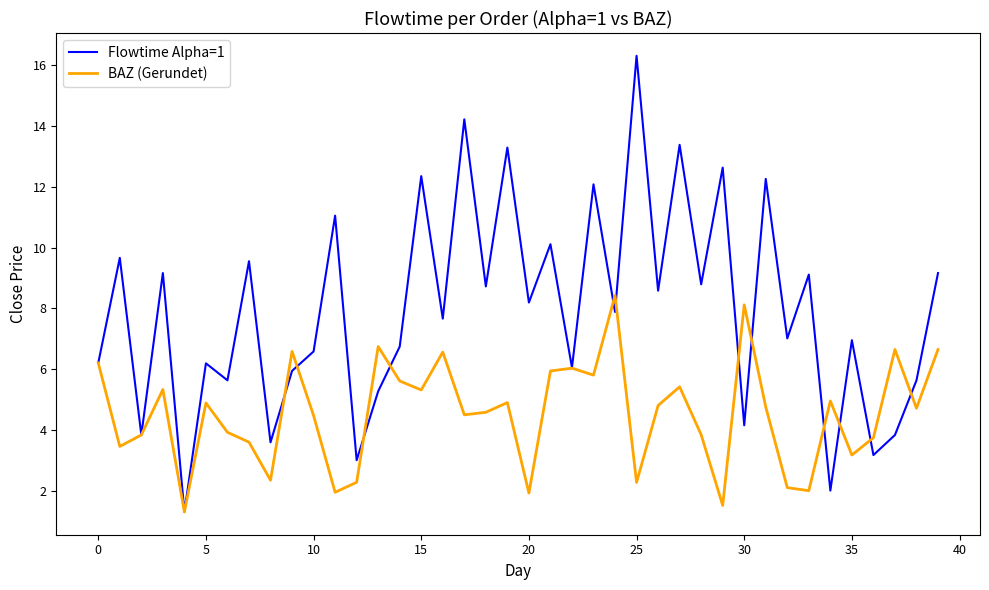

What are all the series names shown in the legend?

Flowtime Alpha=1, BAZ (Gerundet)